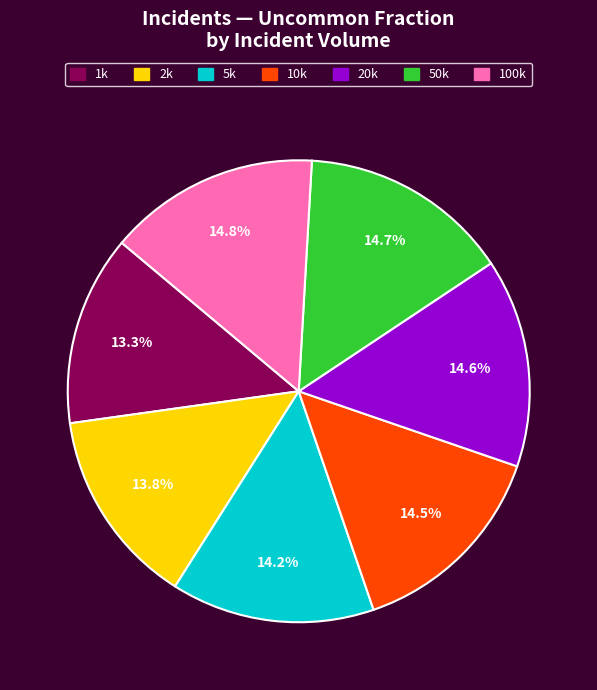

To the nearest percent, what is the average slice percentage?

14%